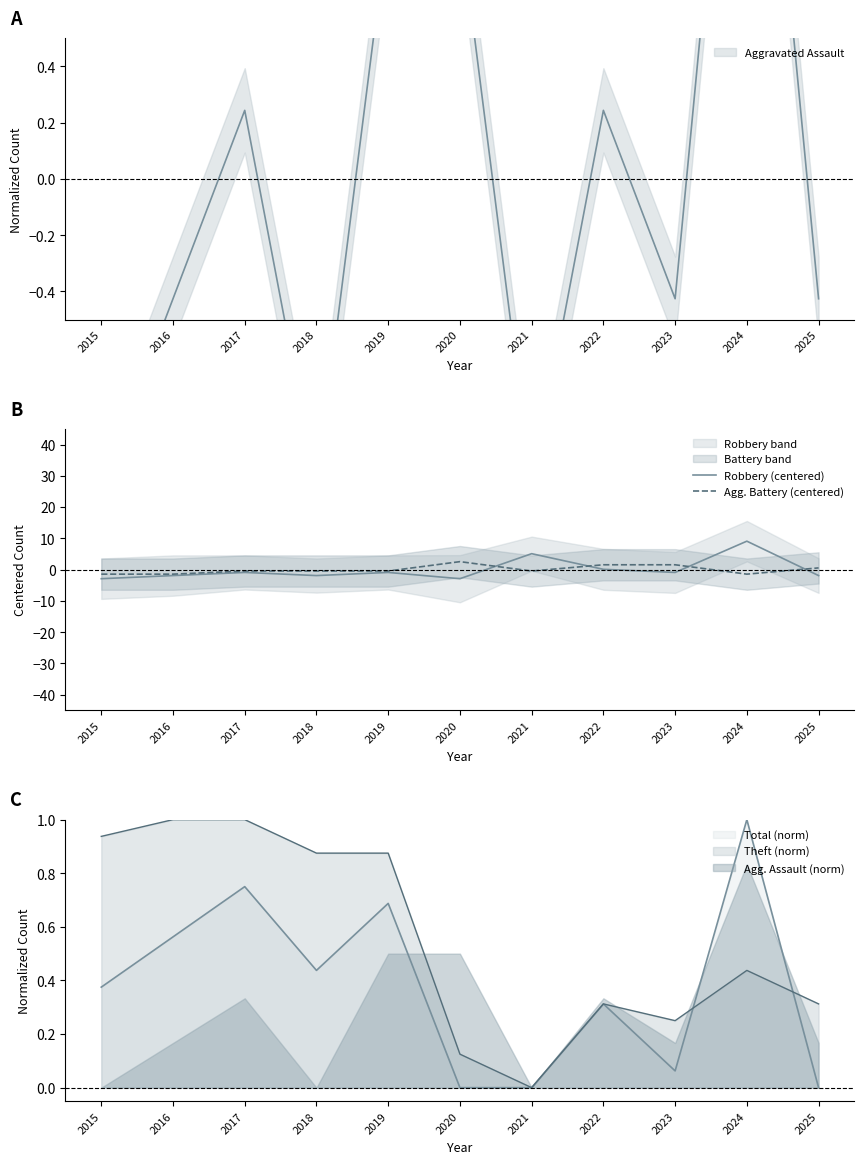

Is it true that Agg. Battery (centered) equals 0.3 at 2025?

False